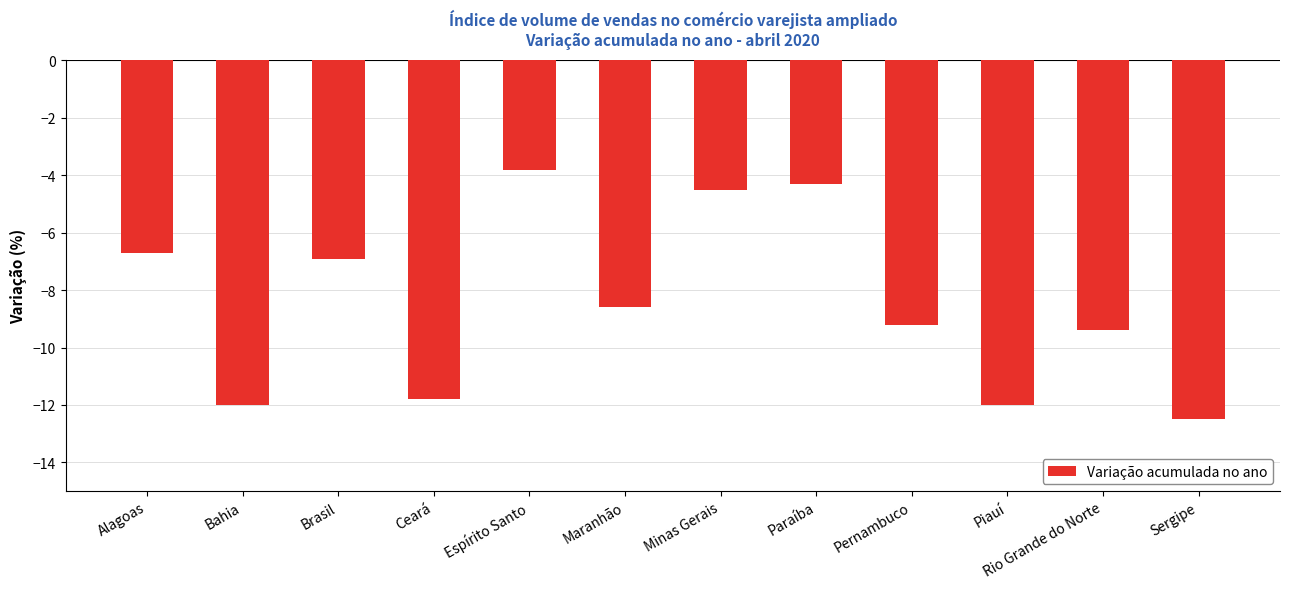

Which category has the lowest value across all series?

Sergipe